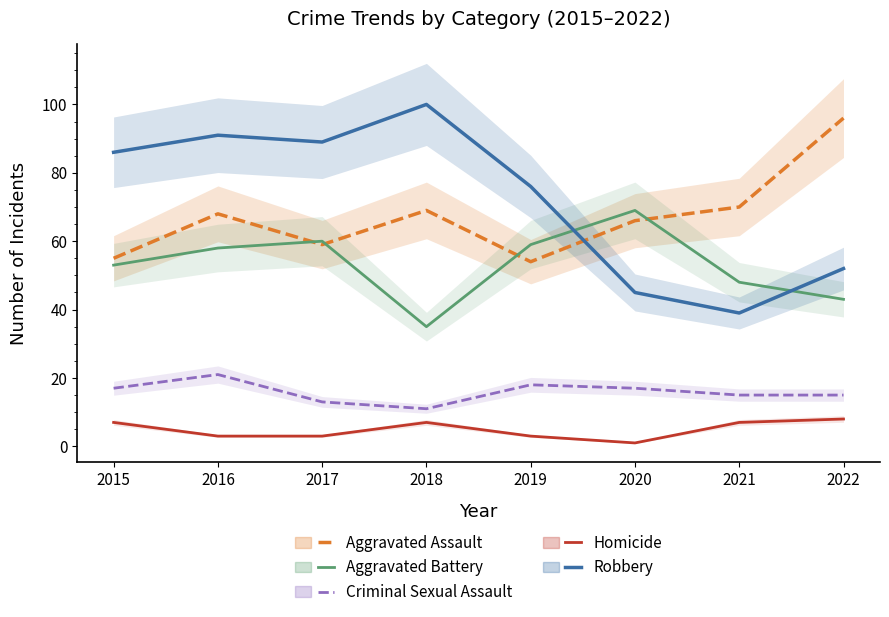

What is the value of the Criminal Sexual Assault point at the 3rd from the left?

13